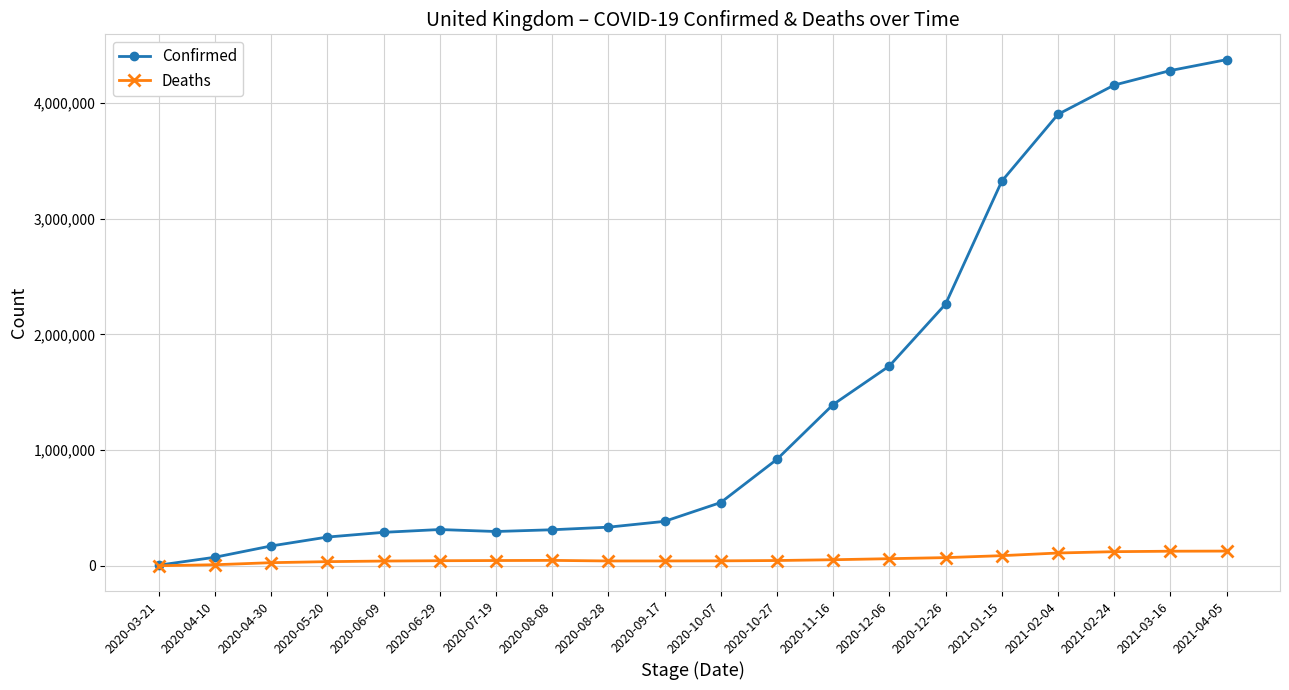

Is the value of Confirmed at 2020-06-29 greater than the value of Deaths at 2021-02-04?

Yes